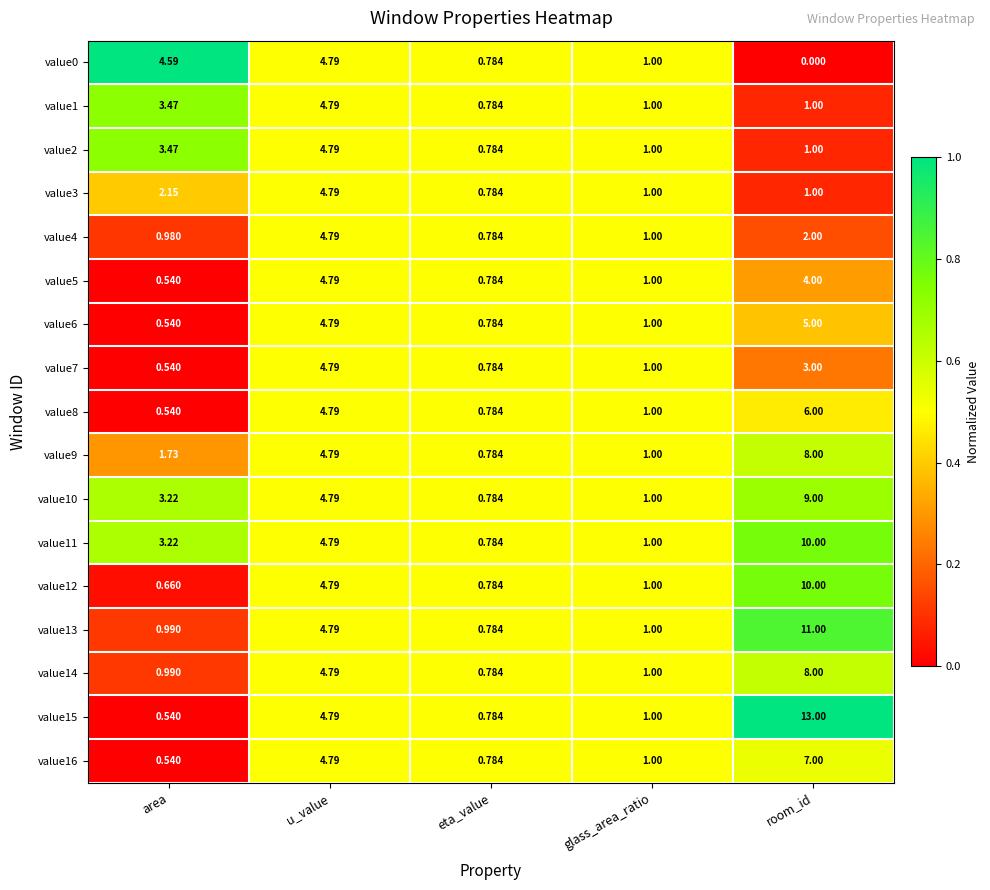

Which category has the lowest value in the value9 series?

eta_value